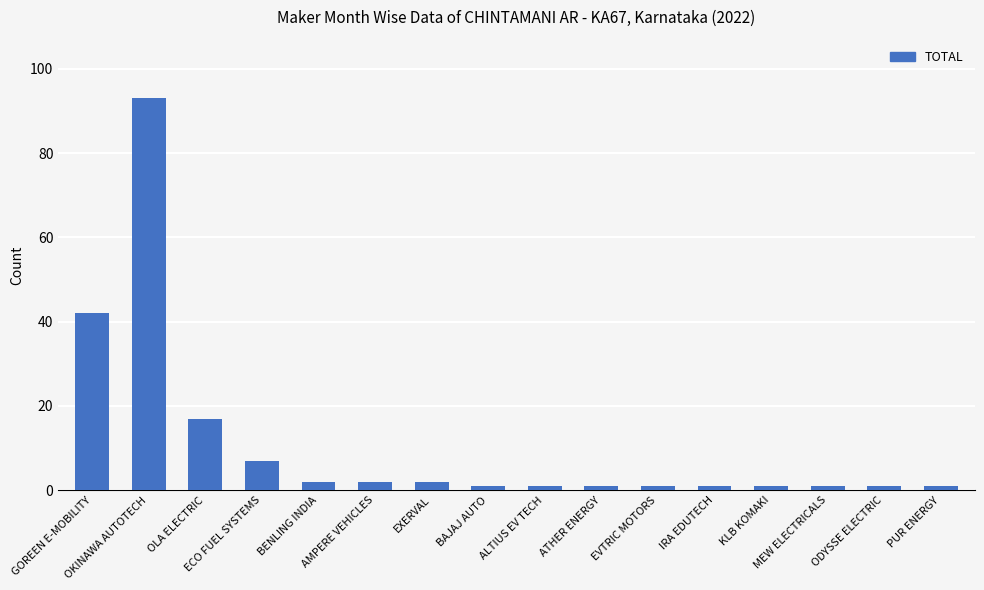

What is the sum of all values?

174